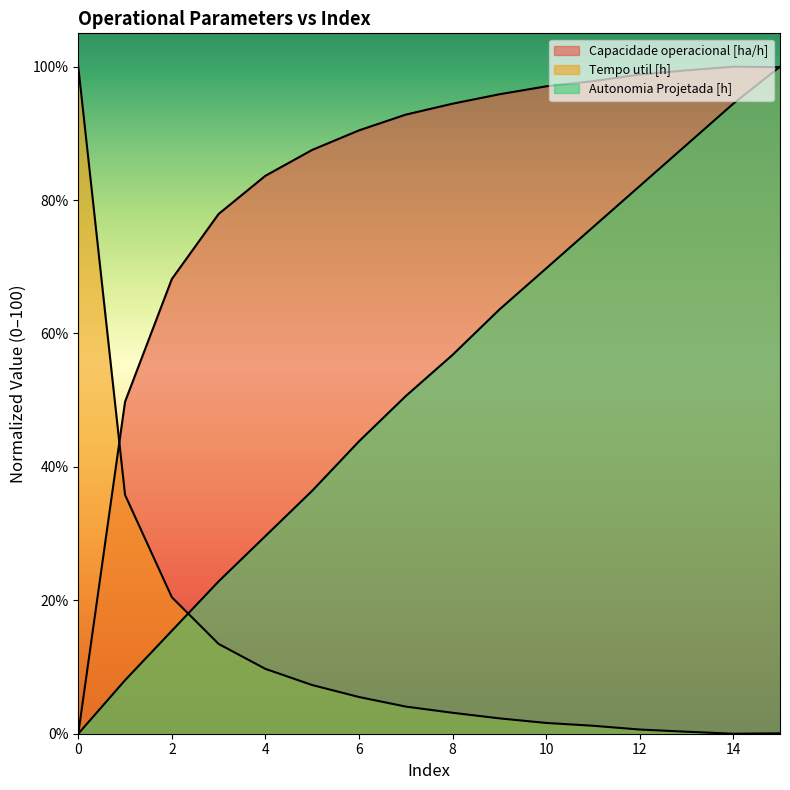

The value of Tempo util [h] at 7 is 2.2. True or false?

False